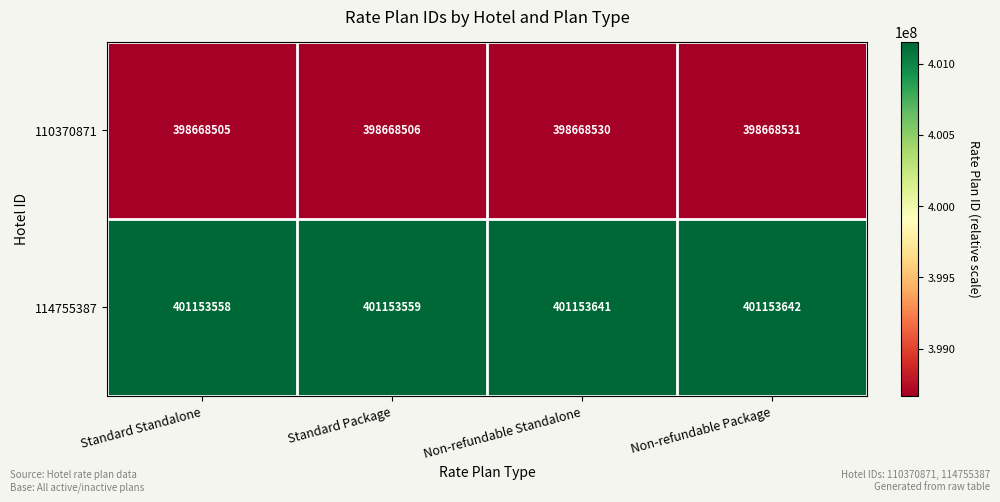

How many series are shown in this chart?

2